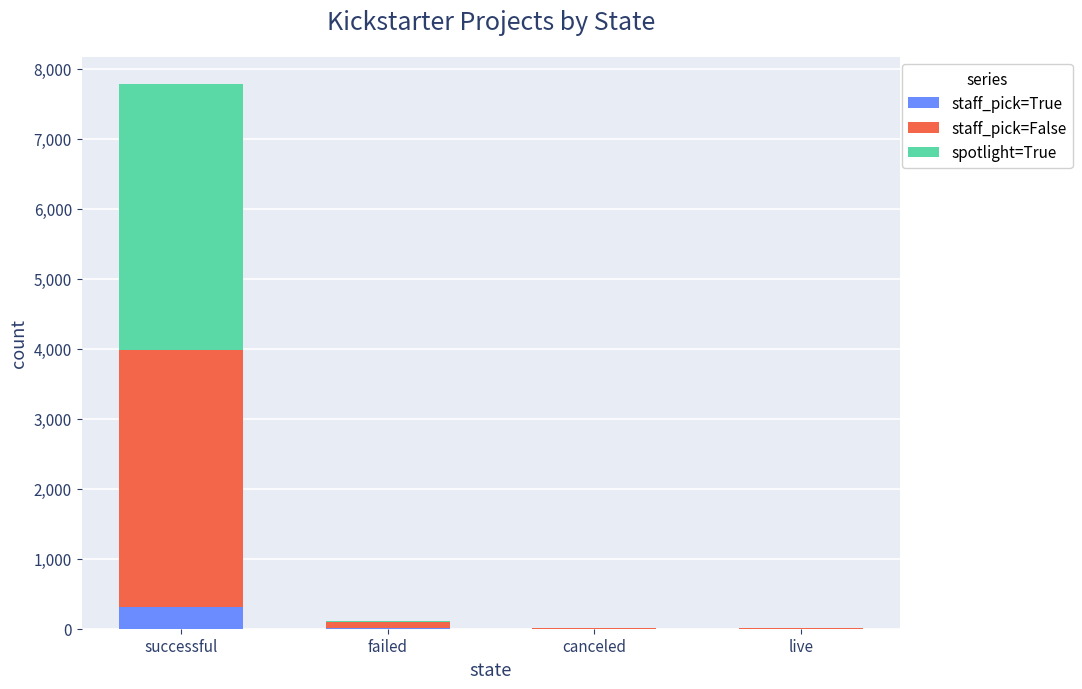

The value of staff_pick=True at successful is 312. True or false?

True